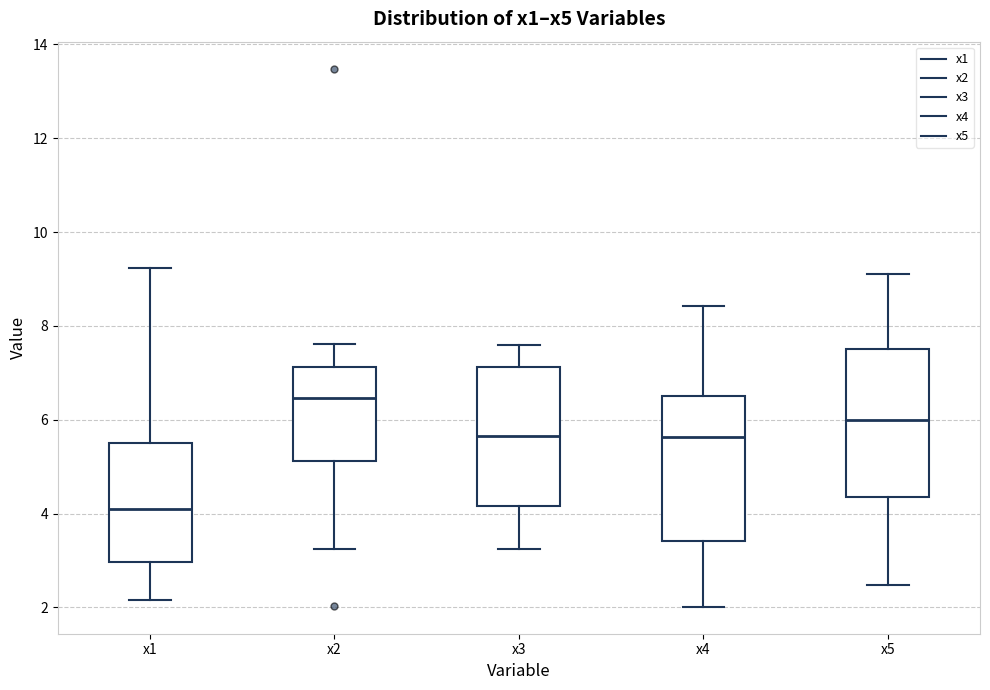

Reading left to right, transcribe this box plot: for each box, give where its median line is, the range the box spans, and where its two whiskers end, as read against the y-axis. The values are not printed on the chart, so give them approximately, as read against the axis.

x1: median 4.0, box 3.0 to 5.6, whiskers 2.2 to 9.2
x2: median 6.4, box 5.2 to 7.2, whiskers 3.2 to 7.6
x3: median 5.6, box 4.2 to 7.2, whiskers 3.2 to 7.6
x4: median 5.6, box 3.4 to 6.6, whiskers 2.0 to 8.4
x5: median 6.0, box 4.4 to 7.6, whiskers 2.4 to 9.2